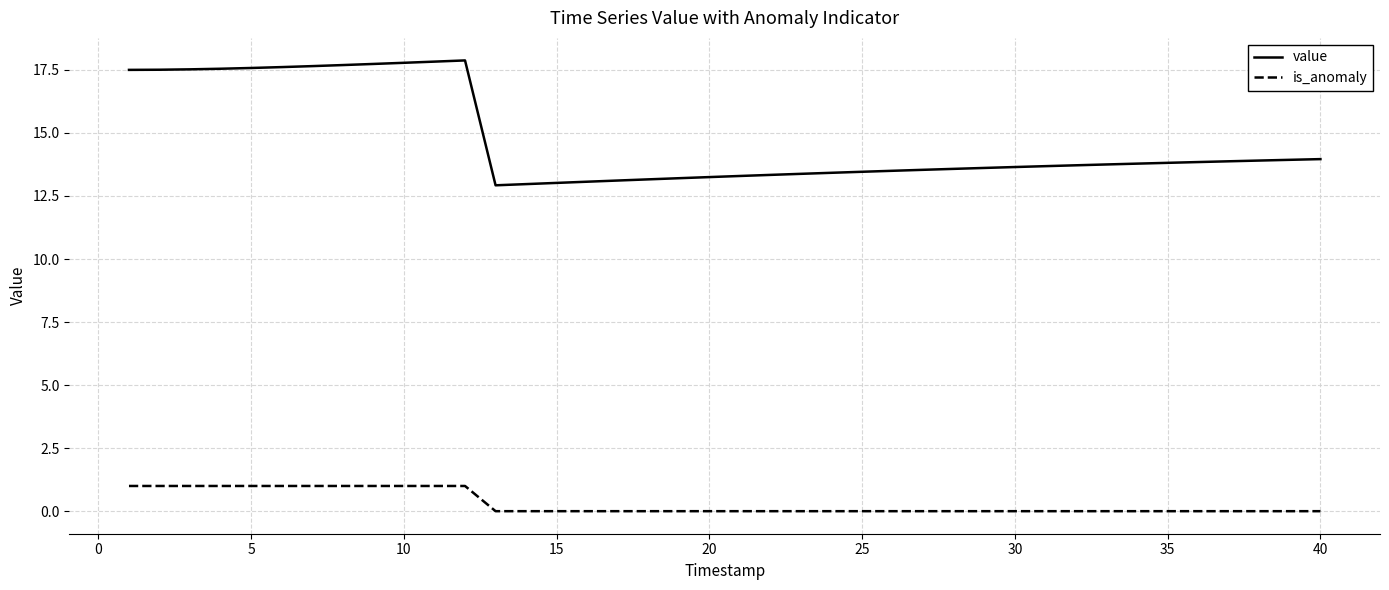

What are all the series names shown in the legend?

value, is_anomaly